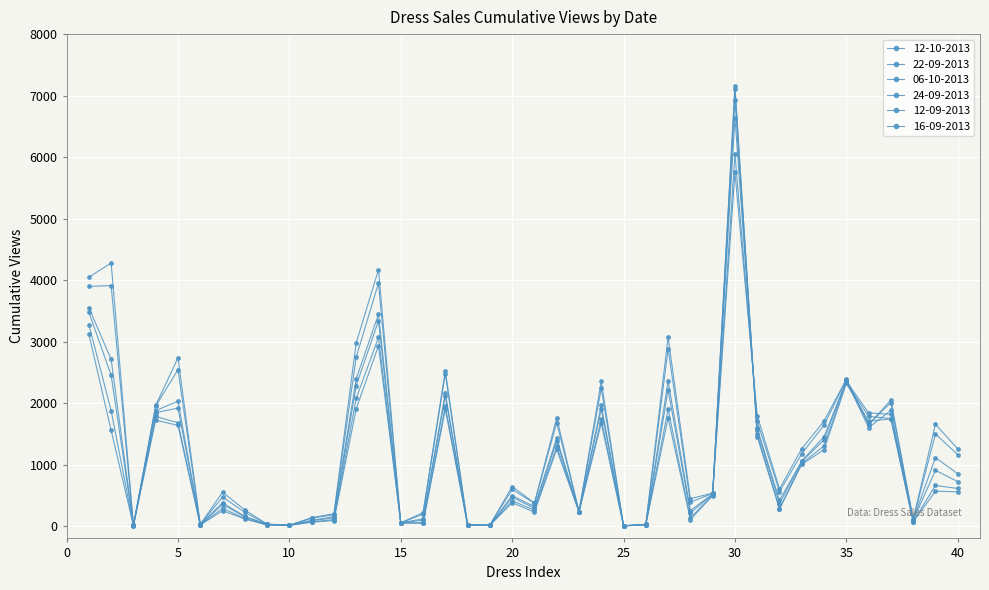

After their last crossing, which series has the higher values: 16-09-2013 or 12-09-2013?

16-09-2013